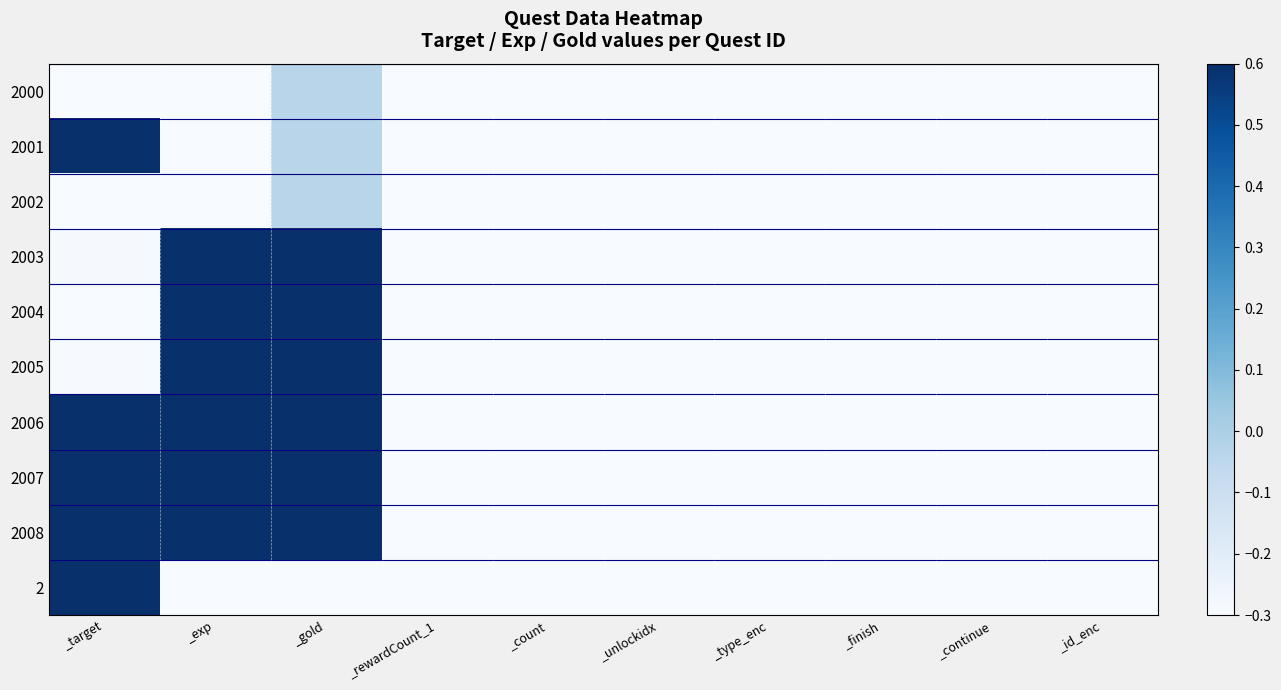

Which series has the largest total across all categories?

2006